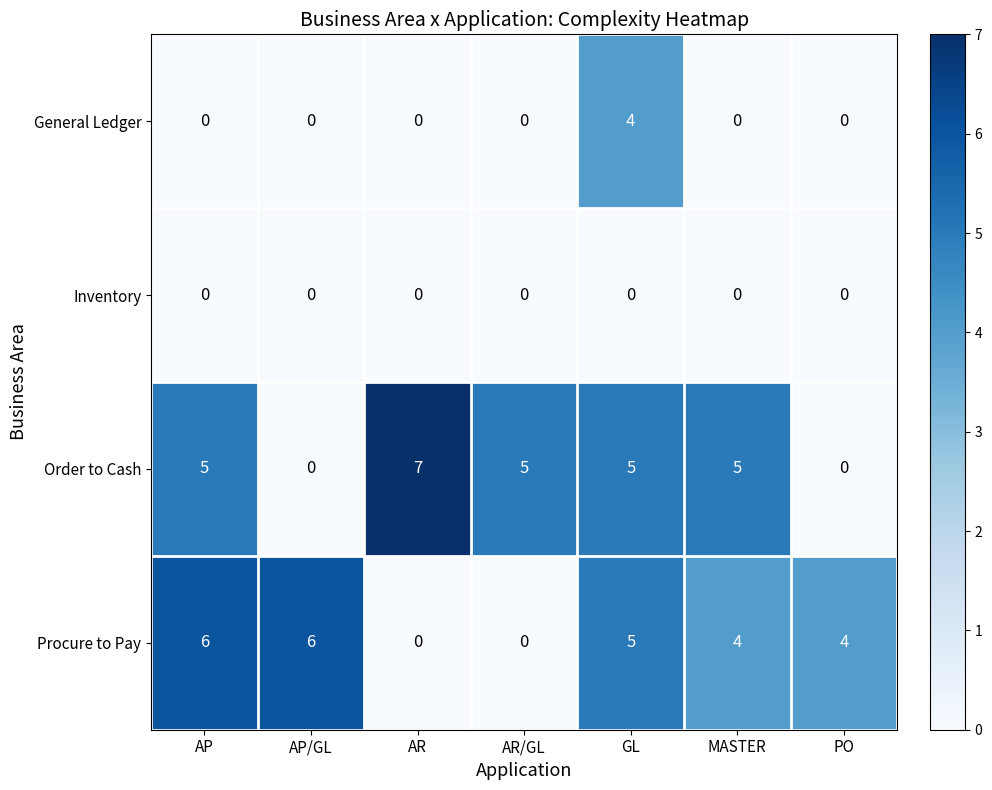

Reading left to right, transcribe all the data shown in this chart.

General Ledger: AP=0	AP/GL=0	AR=0	AR/GL=0	GL=4	MASTER=0	PO=0
Inventory: AP=0	AP/GL=0	AR=0	AR/GL=0	GL=0	MASTER=0	PO=0
Order to Cash: AP=5	AP/GL=0	AR=7	AR/GL=5	GL=5	MASTER=5	PO=0
Procure to Pay: AP=6	AP/GL=6	AR=0	AR/GL=0	GL=5	MASTER=4	PO=4